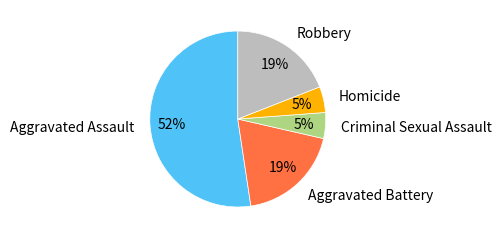

Count the number of slices in the pie.

5